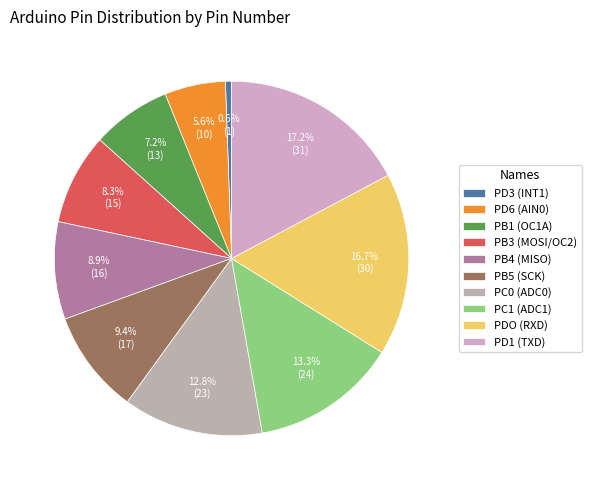

To the nearest percent, what percentage of the pie is PC0 (ADC0)?

13%